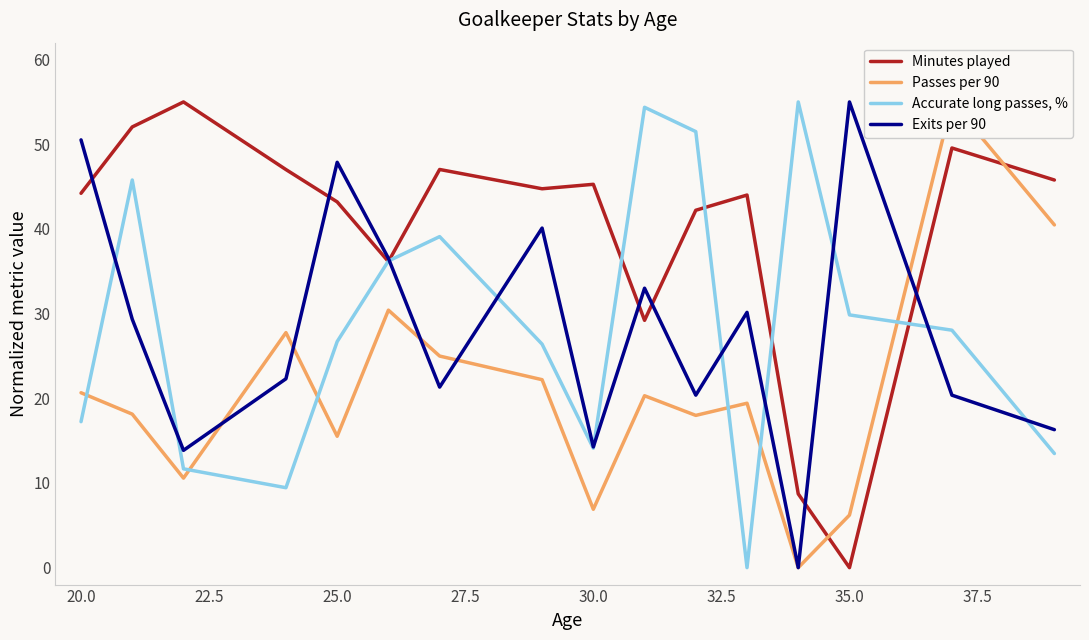

Reading left to right, list all the values displayed in this chart.

Minutes played: 44.2	52.0	55.0	47.0	43.2	36.1	47.0	44.7	45.3	29.2	42.2	44.0	8.7	0.0	49.6	45.8
Passes per 90: 20.7	18.1	10.6	27.8	15.5	30.4	25.0	22.2	6.9	20.3	18.0	19.4	0.0	6.2	55.0	40.5
Accurate long passes, %: 17.2	45.8	11.7	9.4	26.7	36.2	39.1	26.4	14.1	54.4	51.5	0.0	55.0	29.9	28.0	13.5
Exits per 90: 50.5	29.3	13.9	22.3	47.9	36.5	21.3	40.1	14.3	33.0	20.4	30.1	0.0	55.0	20.4	16.3